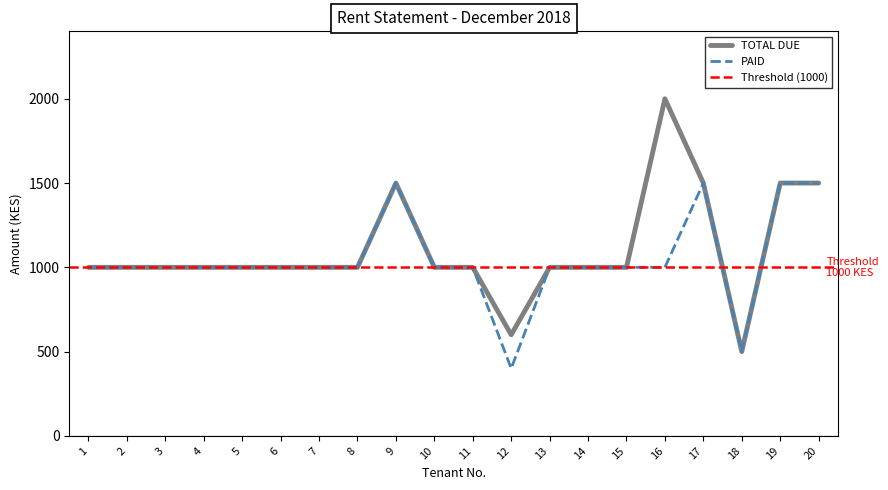

At which label is TOTAL DUE closest to 1250?

1